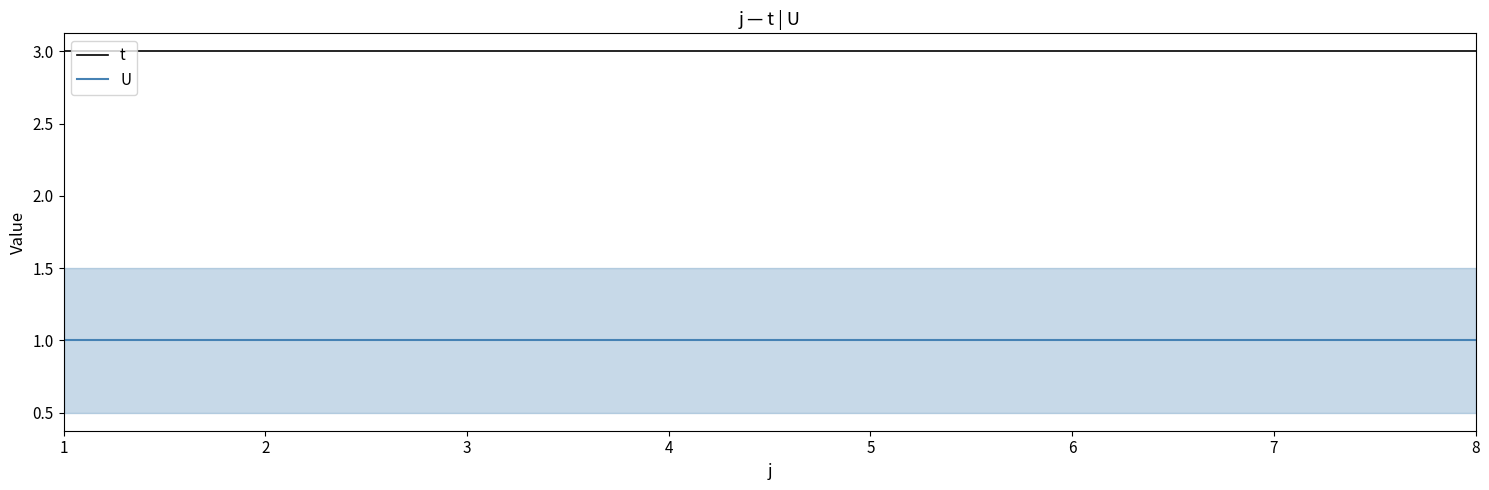

Is it true that t equals 3 at 8?

True